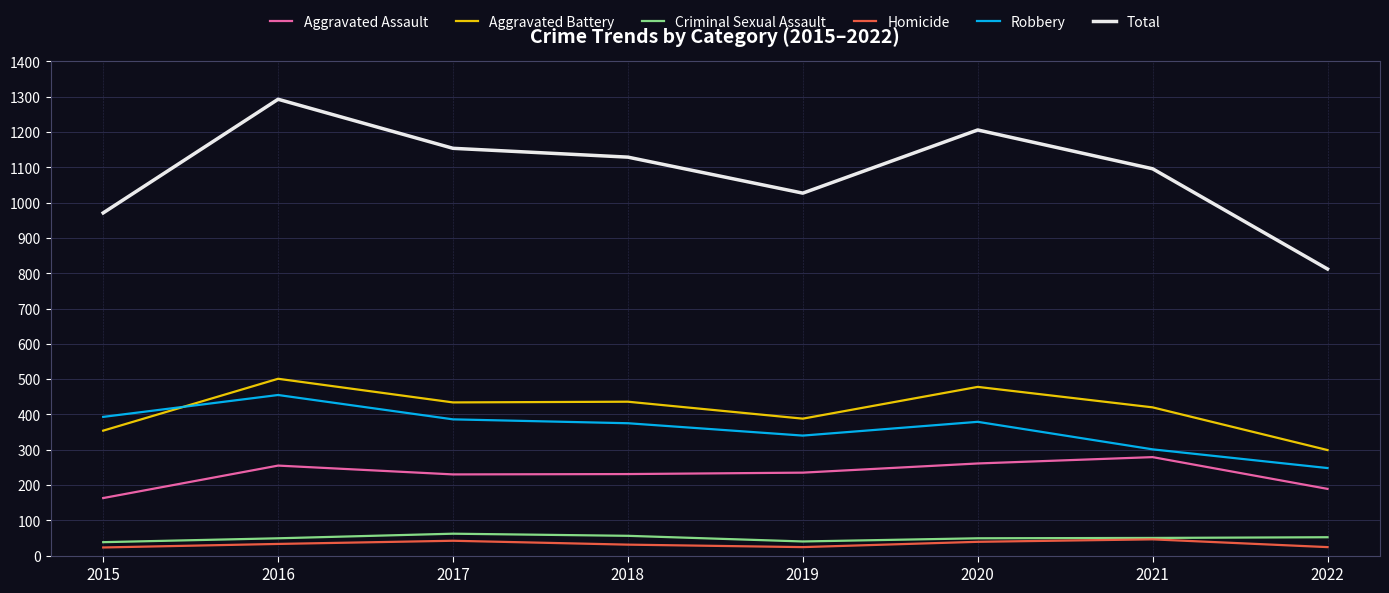

What is the difference between the maximum and second lowest values in the Robbery series?

154